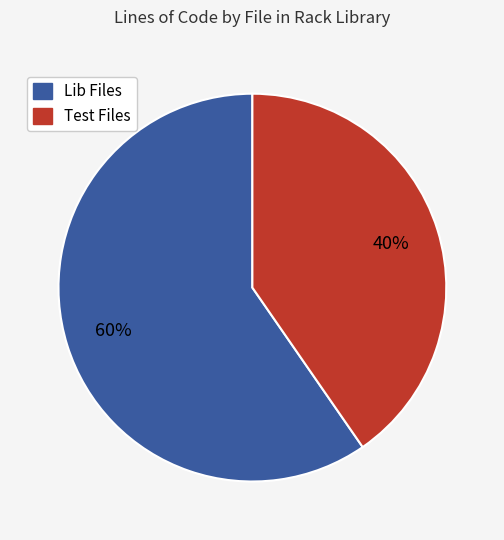

Which slice is the largest?

Lib Files